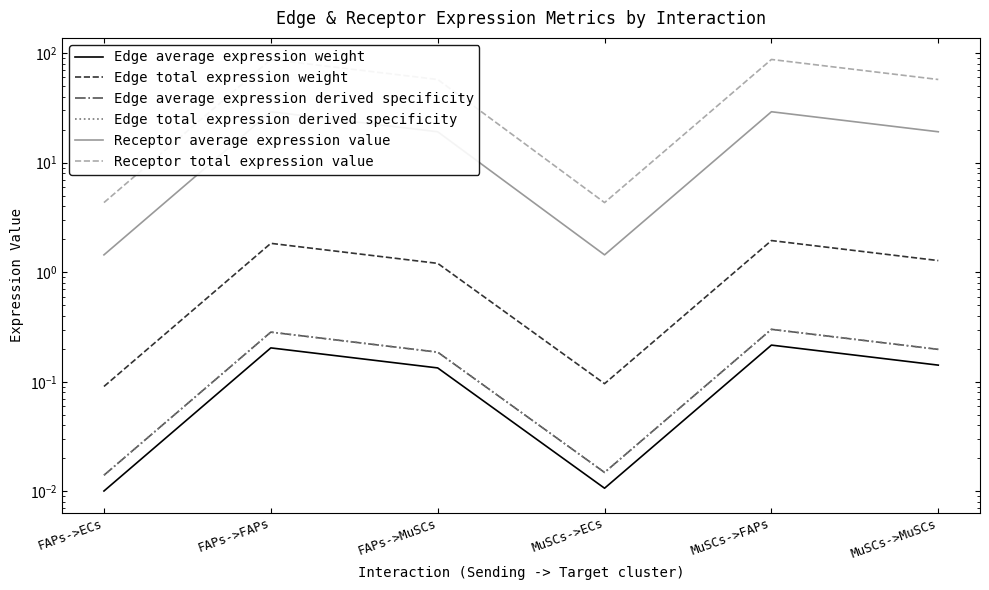

How many data points does each series have?

6